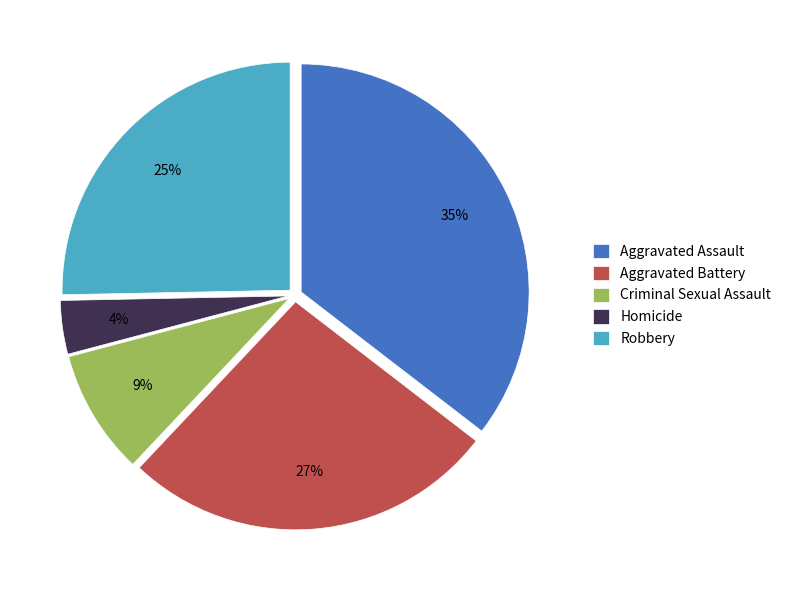

To the nearest percent, what is the average slice percentage?

20%